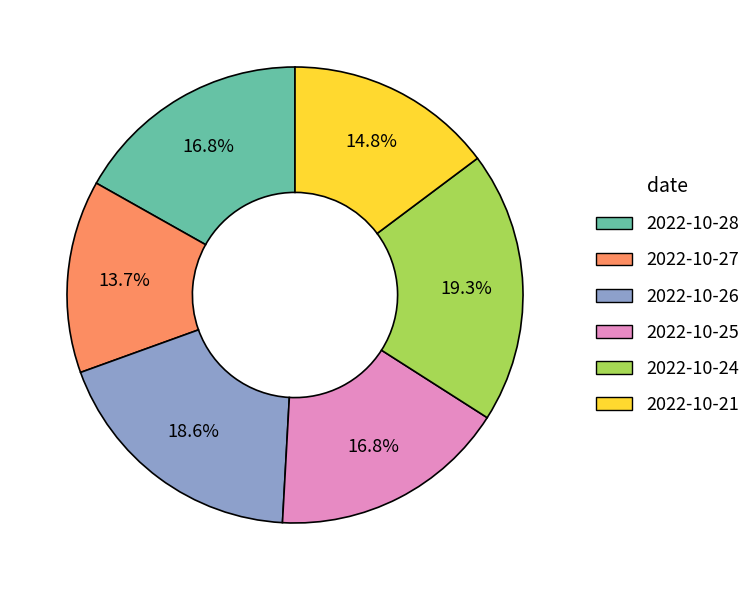

How many segments does this pie chart have?

6